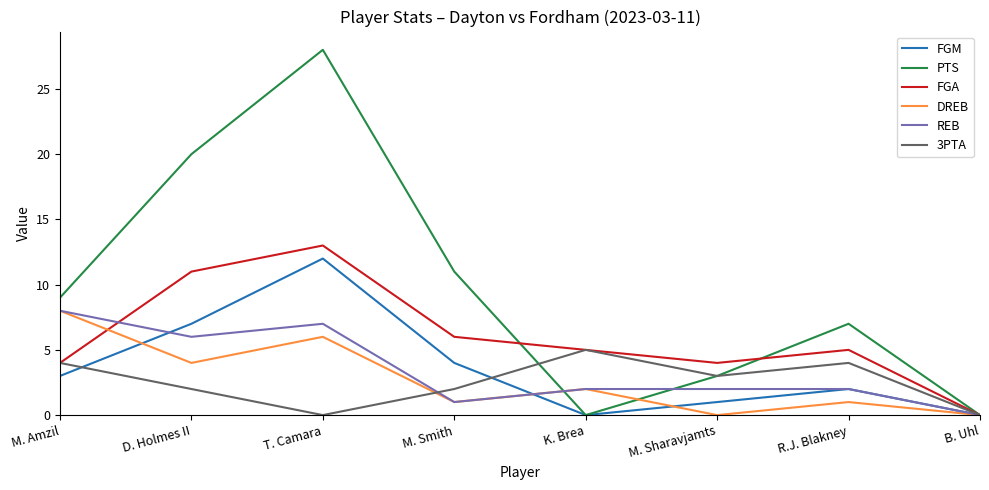

What position from the right is K. Brea?

4